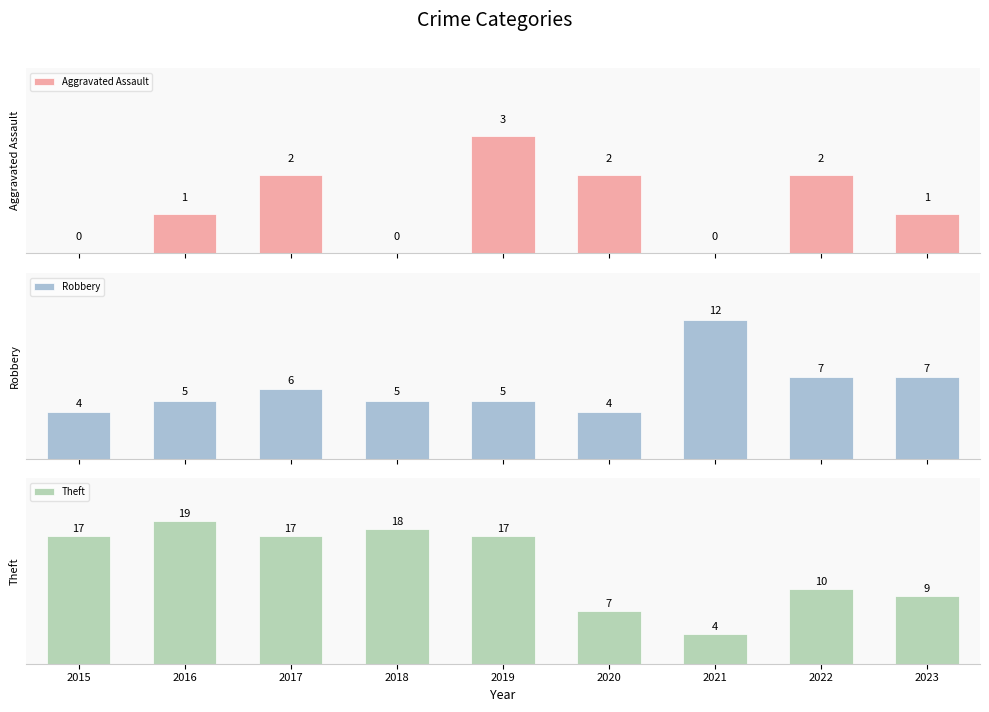

What are all the series names shown in the legend?

Aggravated Assault, Robbery, Theft